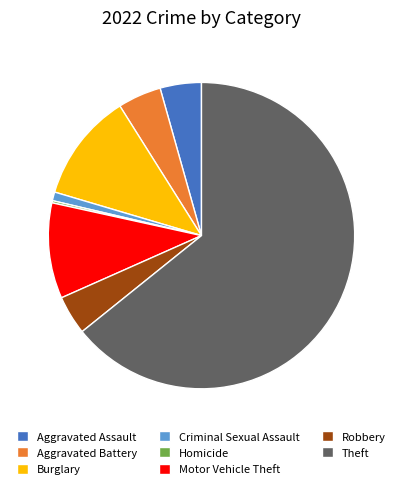

Is the sum of Criminal Sexual Assault and Motor Vehicle Theft greater than half?

No